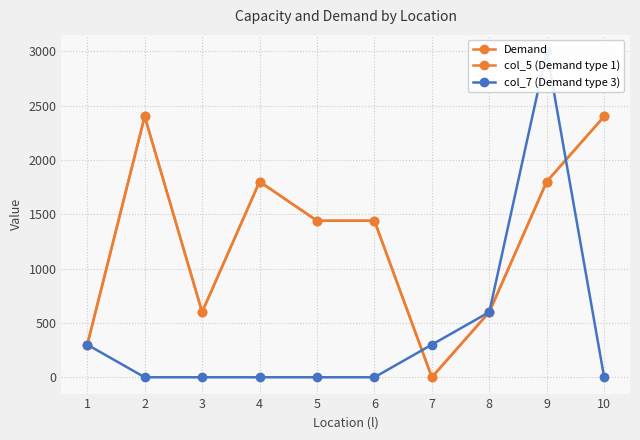

Is it true that Demand equals 657 at 6?

False